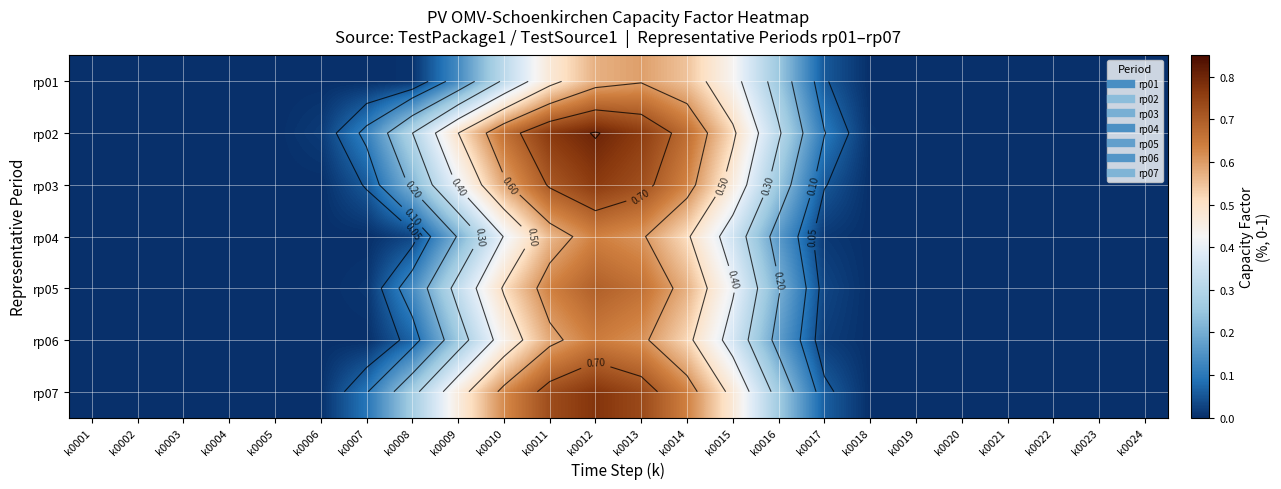

What is the difference between the second highest and second lowest values in the rp06 series?

0.6